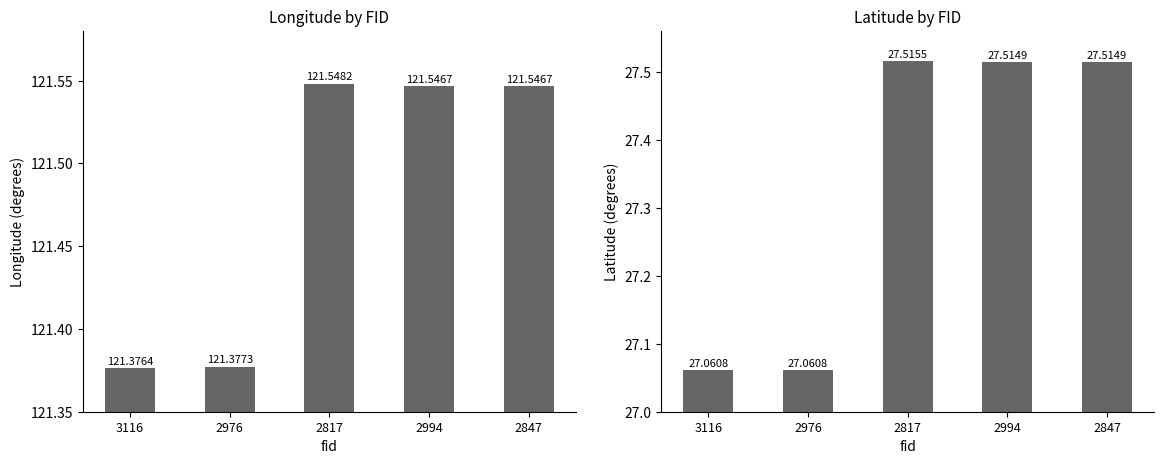

Reading right to left, transcribe all the data shown in this chart.

Longitude: 2847=121.5	2994=121.5	2817=121.5	2976=121.4	3116=121.4
Latitude: 2847=27.5	2994=27.5	2817=27.5	2976=27.1	3116=27.1